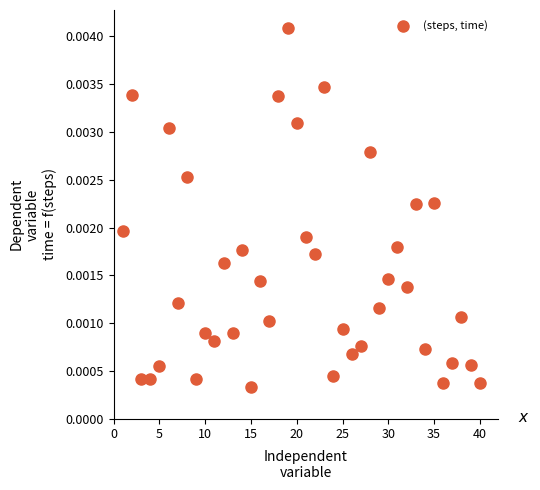

What is the range of X values (max minus min)?

39.0